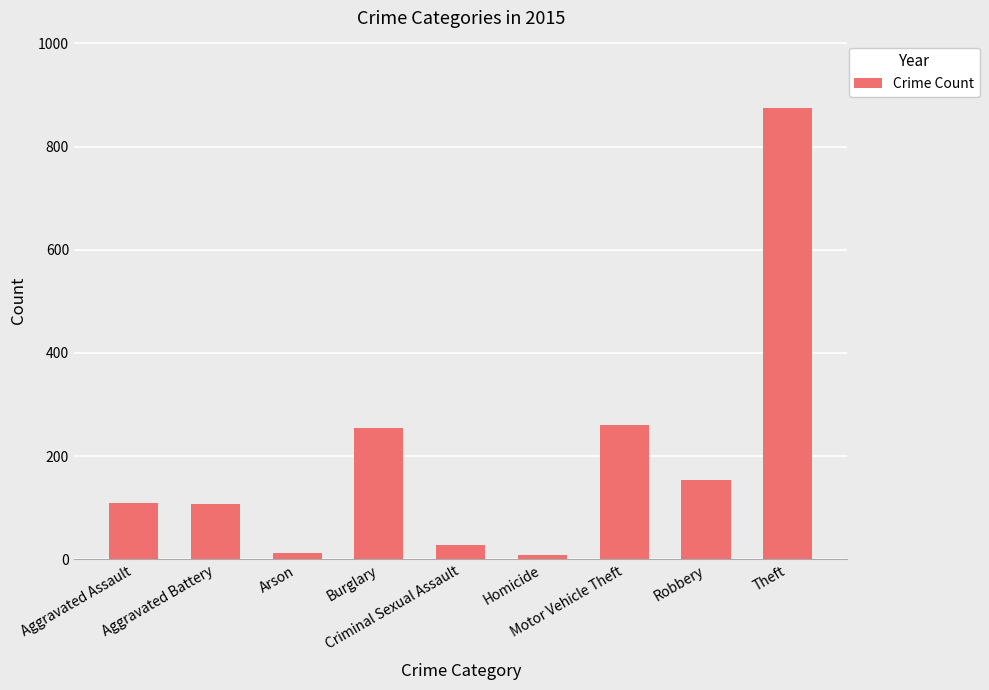

What is the change in value from Motor Vehicle Theft to Theft?

+613